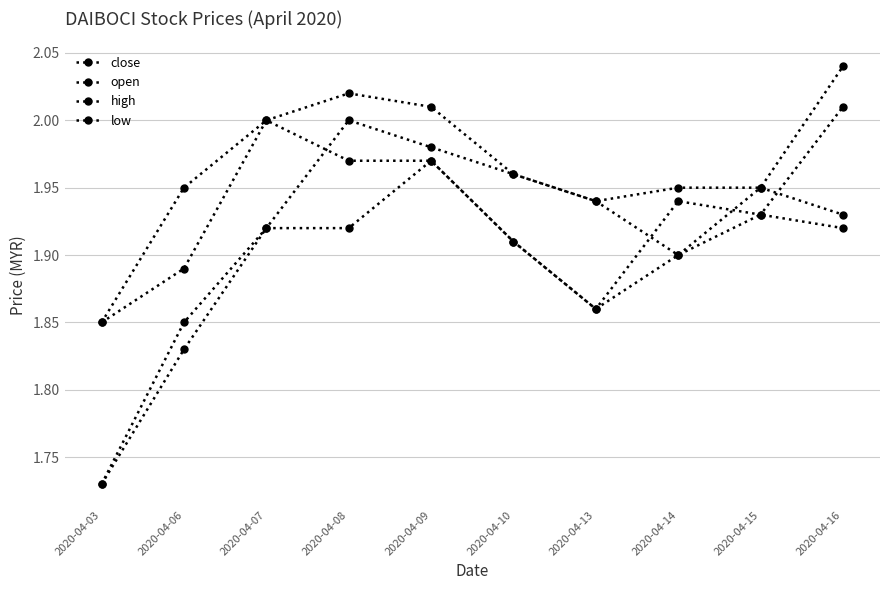

What is the value of the high point at the 2nd from the left?

1.9